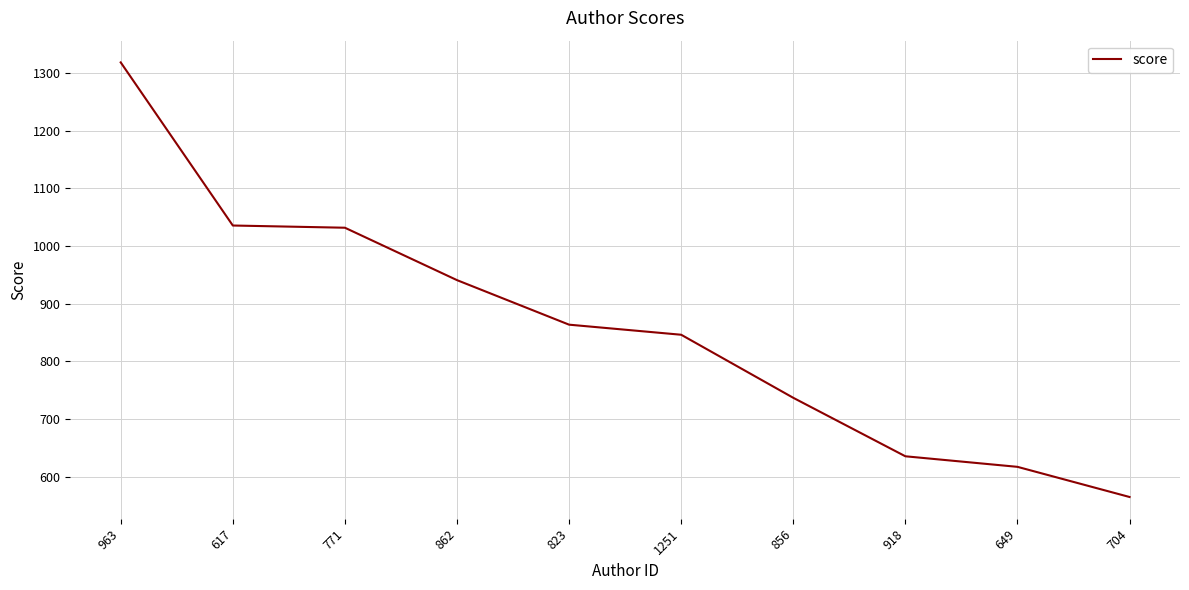

True or false: the data has more than 2 interior local peaks.

False